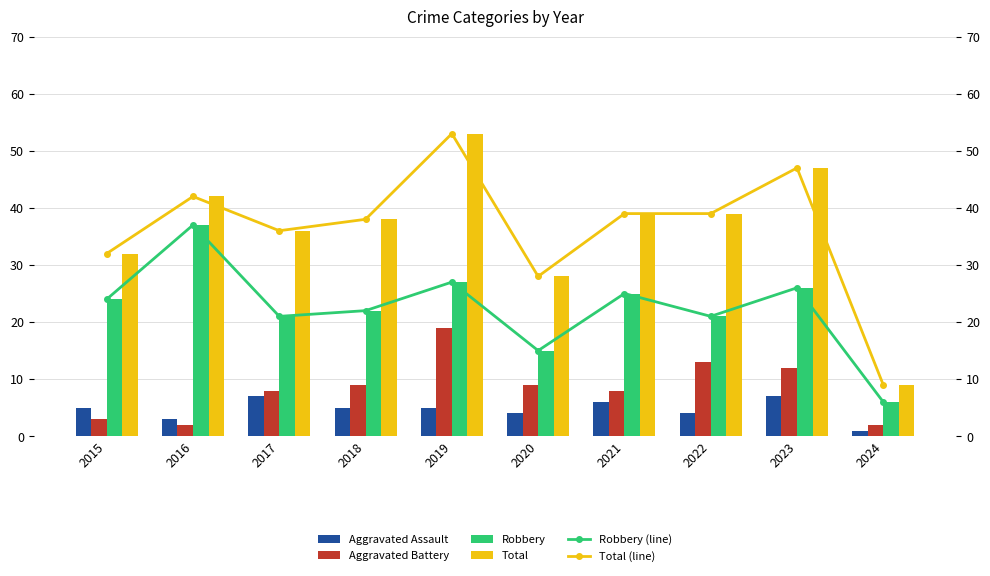

At which label is Total (line) closest to 31?

2015